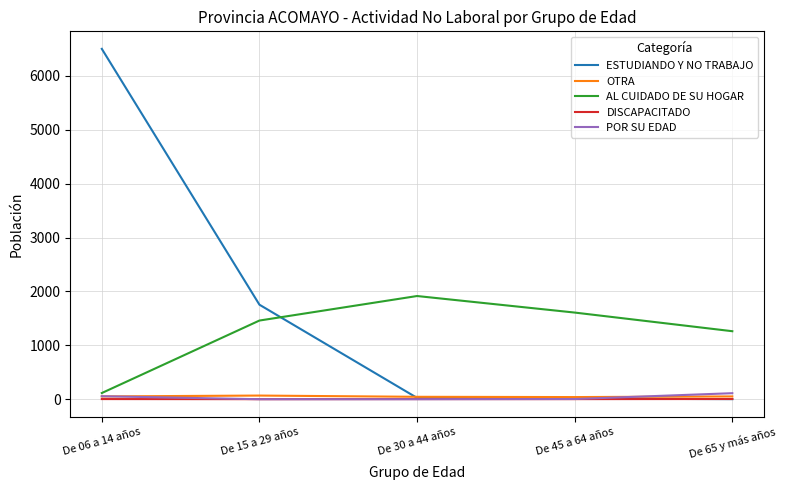

What are all the series names shown in the legend?

ESTUDIANDO Y NO TRABAJO, OTRA, AL CUIDADO DE SU HOGAR, DISCAPACITADO, POR SU EDAD